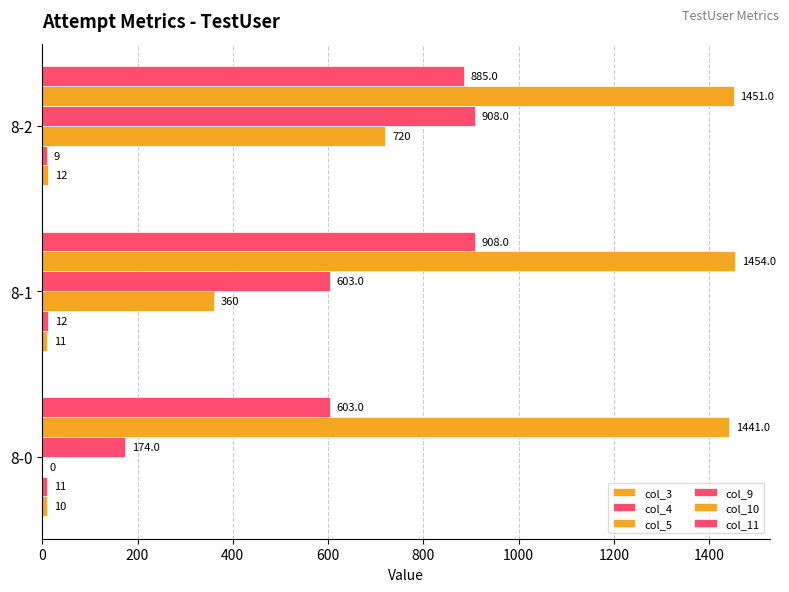

Reading left to right, what are all the values shown in this chart?

col_3: 10	11	12
col_4: 11	12	9
col_5: 0	360	720
col_9: 174	603	908
col_10: 1441	1454	1451
col_11: 603	908	885